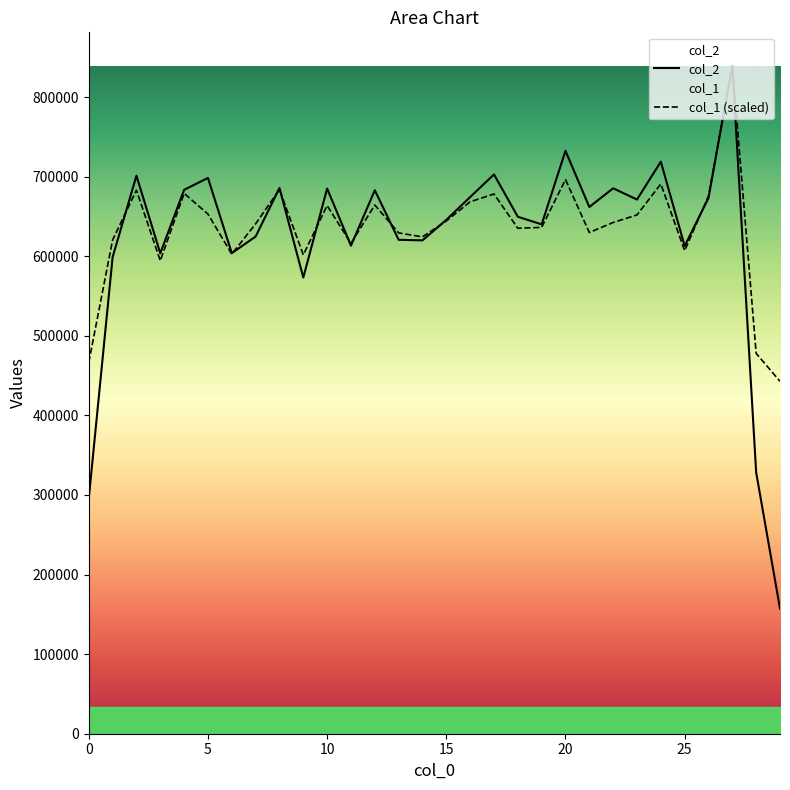

At which label does col_1 reach its peak?

27